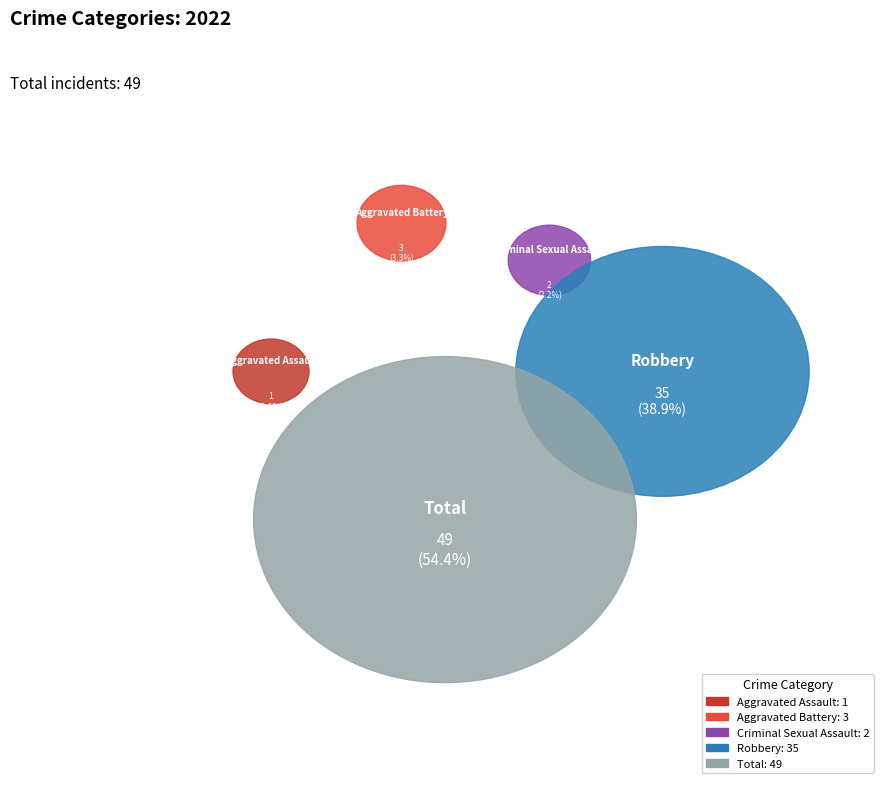

To the nearest percent, what is the difference between the Aggravated Battery and Aggravated Assault slice percentages?

2%